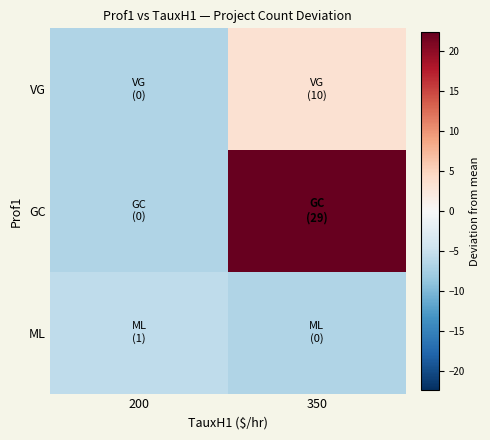

Rank the series by their maximum value, from highest to lowest.

GC, VG, ML